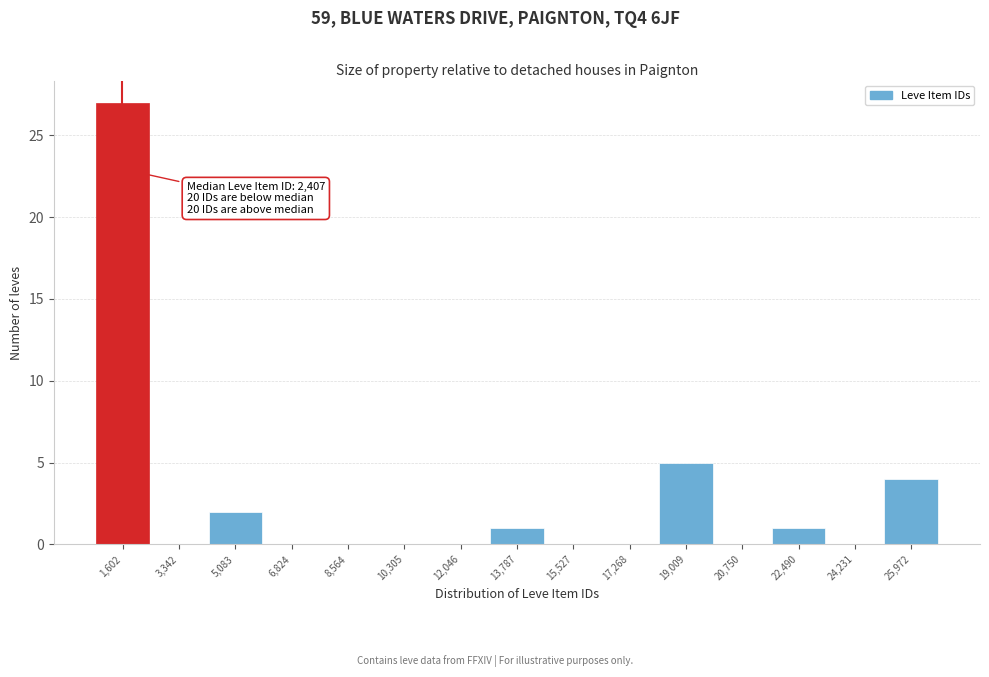

Reading left to right, transcribe all the data shown in this chart.

1,602=27	3,342=0	5,083=2	6,824=0	8,564=0	10,305=0	12,046=0	13,787=1	15,527=0	17,268=0	19,009=5	20,750=0	22,490=1	24,231=0	25,972=4